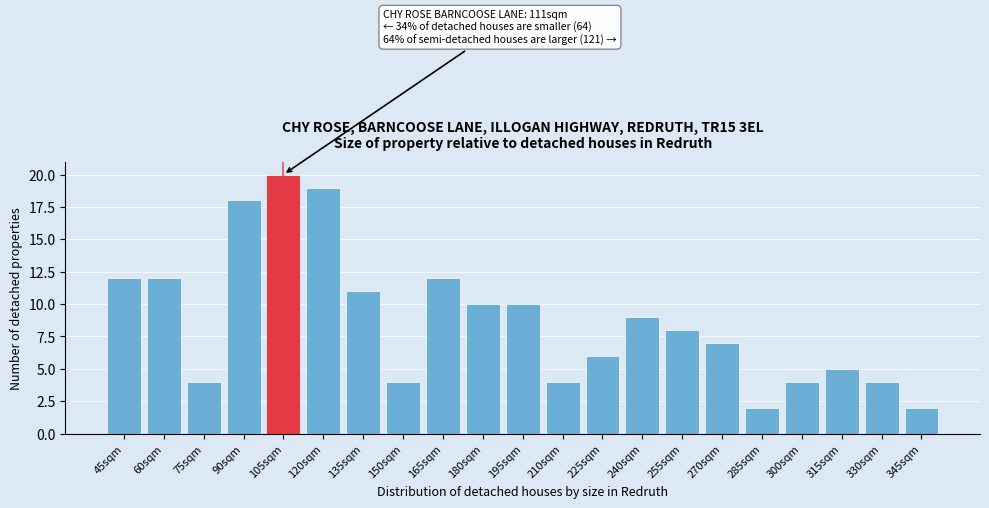

Reading right to left, transcribe all the data shown in this chart.

345sqm=2	330sqm=4	315sqm=5	300sqm=4	285sqm=2	270sqm=7	255sqm=8	240sqm=9	225sqm=6	210sqm=4	195sqm=10	180sqm=10	165sqm=12	150sqm=4	135sqm=11	120sqm=19	105sqm=20	90sqm=18	75sqm=4	60sqm=12	45sqm=12